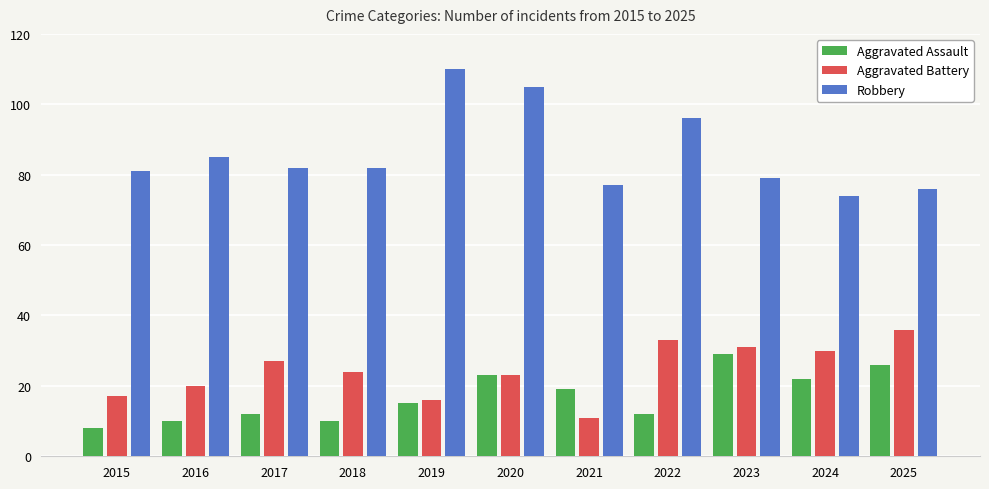

Does the chart contain stacked bars?

No